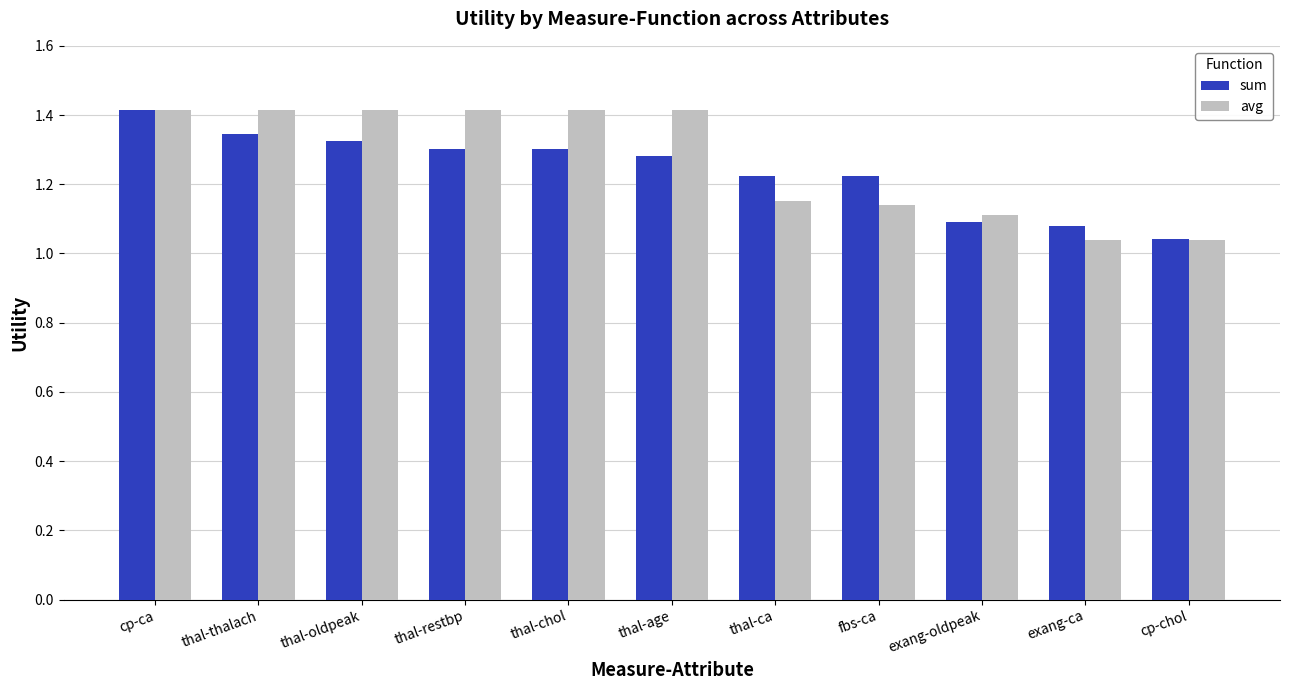

What position from the left is thal-age?

6